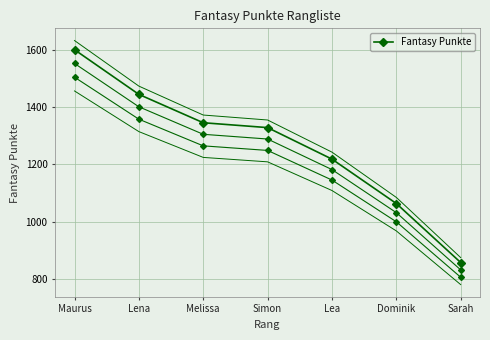

True or false: the data has more than 1 interior local peaks.

False